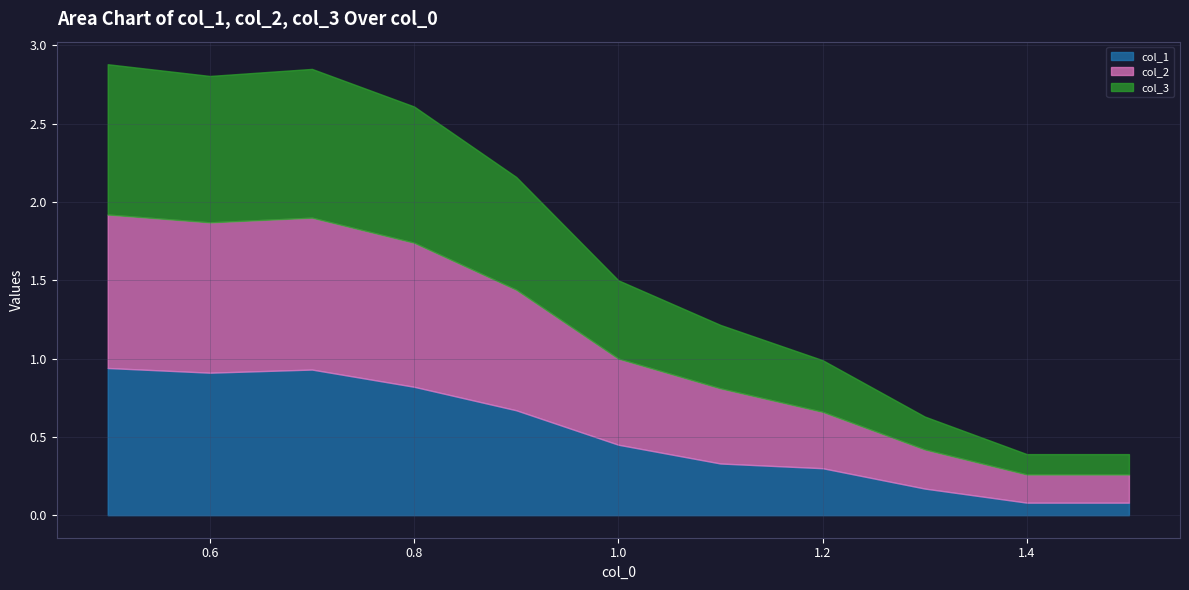

At which category does col_1 reach its first local valley?

0.6